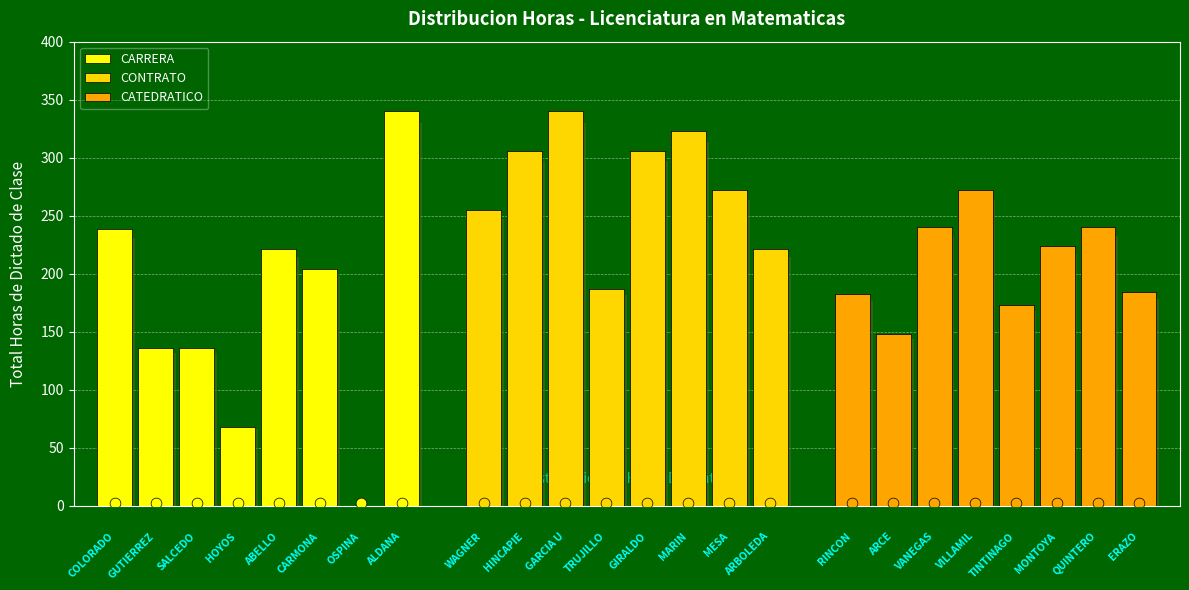

Which series has the largest total across all categories?

CONTRATO